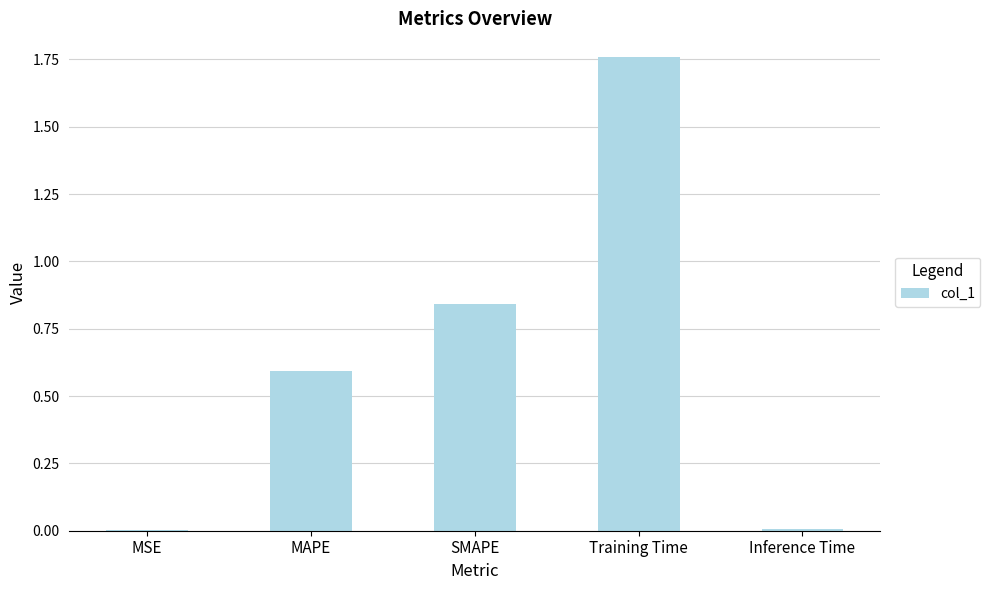

Which category has the highest value across all series?

Training Time